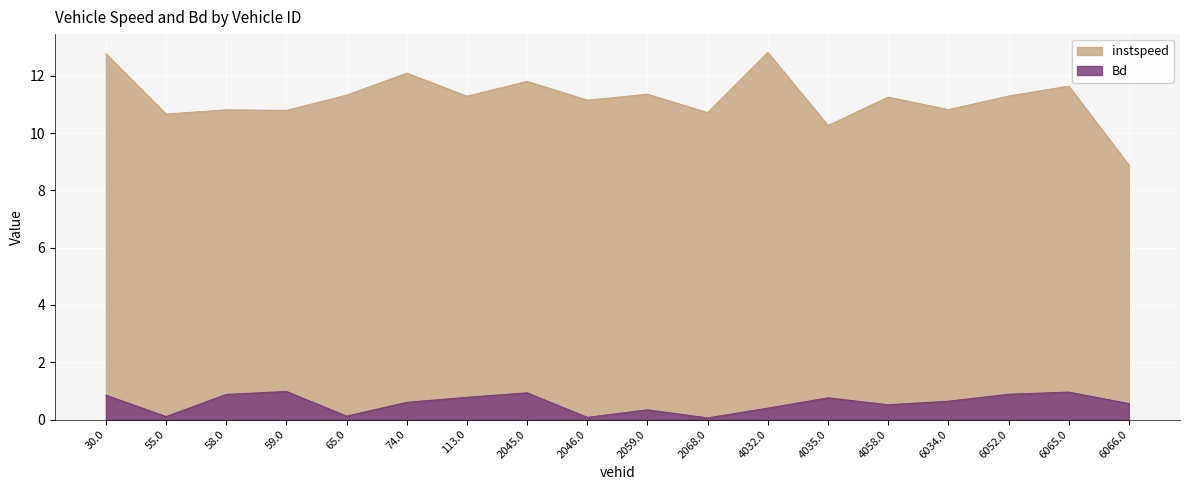

How many categories are shown in the chart?

18